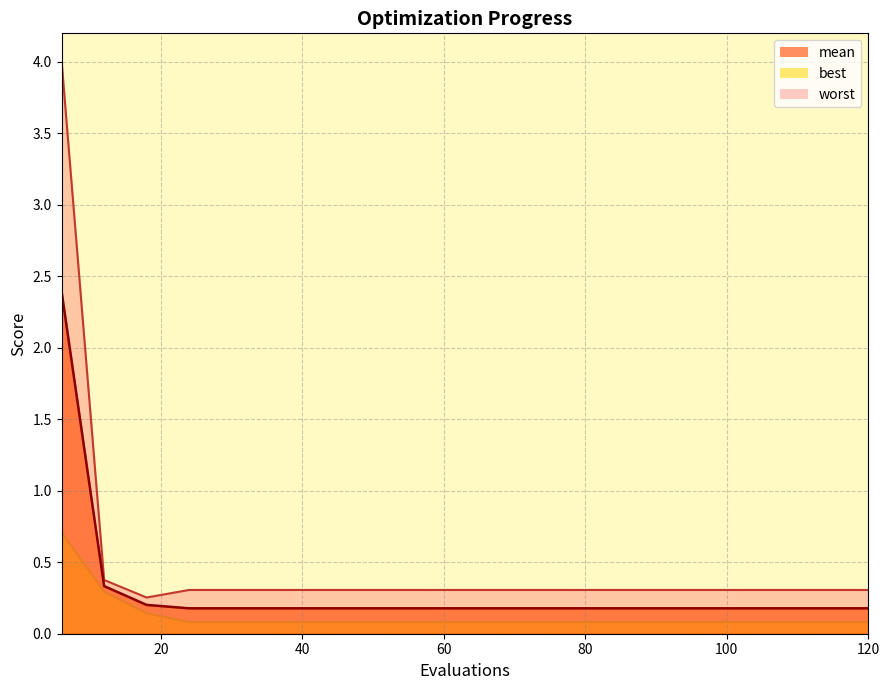

True or false: best and worst intersect in this chart.

False